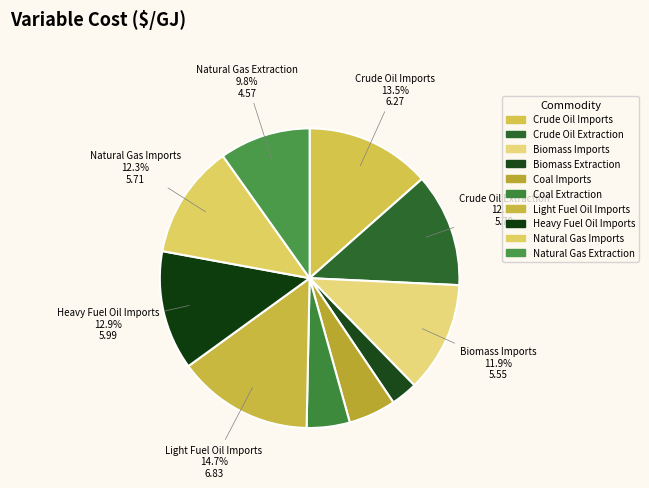

What is the smallest slice in the pie chart?

Biomass Extraction